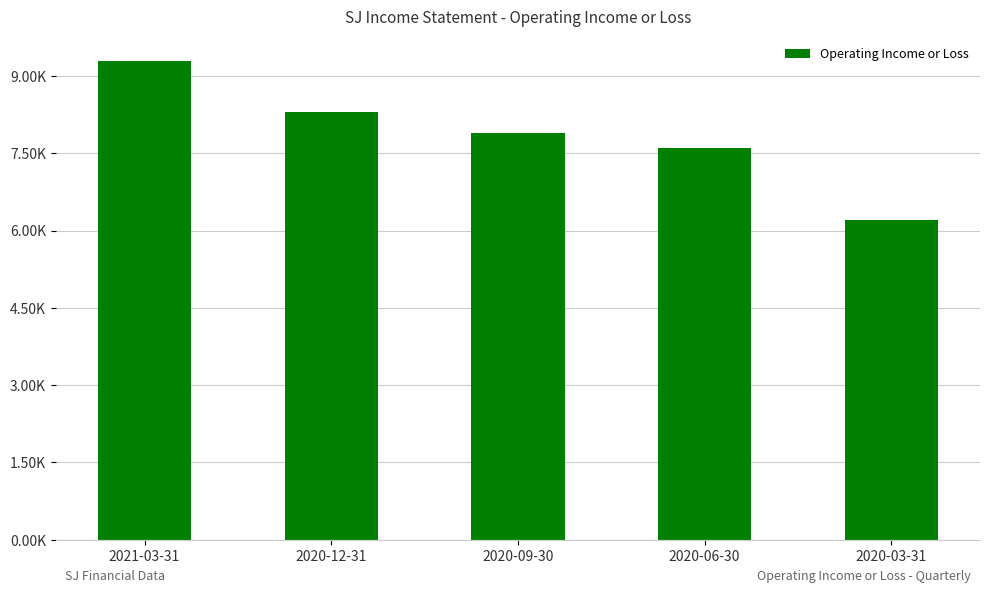

Reading left to right, transcribe all the data shown in this chart.

9300	8300	7900	7600	6200